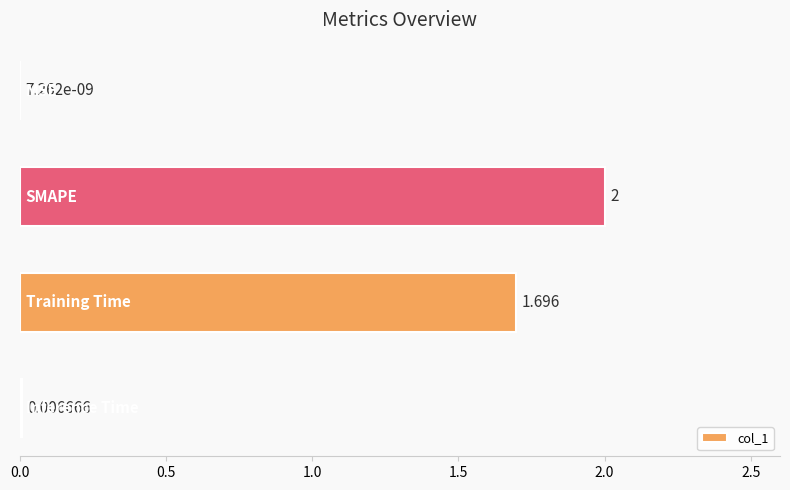

How many data points are above 1?

2